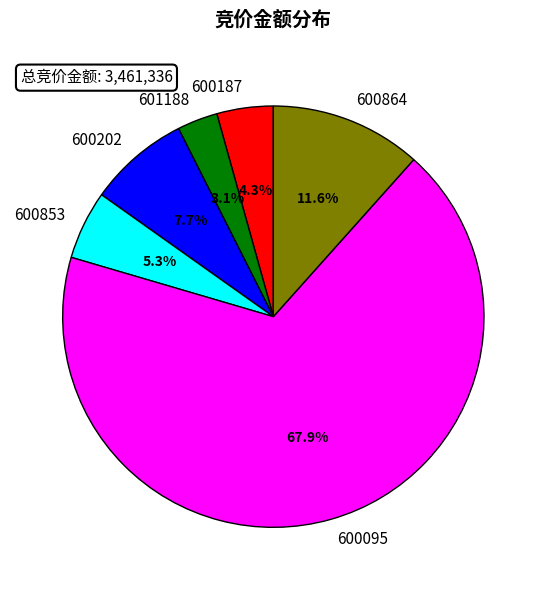

To the nearest percent, what is the combined percentage of 600864 and 601188?

15%